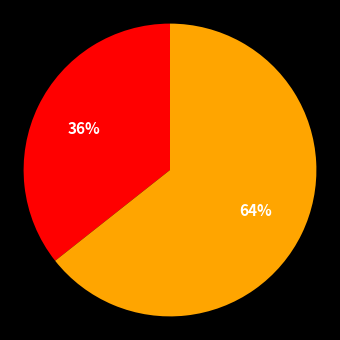

Does any single category account for the majority?

Yes